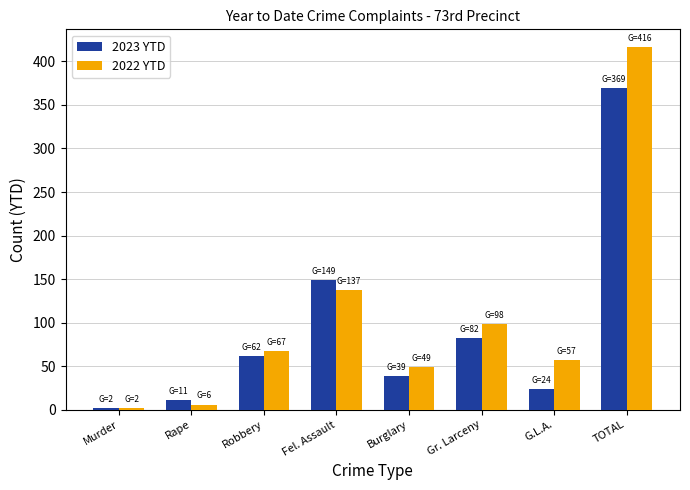

Reading left to right, transcribe all the data shown in this chart.

2023 YTD: Murder=2	Rape=11	Robbery=62	Fel. Assault=149	Burglary=39	Gr. Larceny=82	G.L.A.=24	TOTAL=369
2022 YTD: Murder=2	Rape=6	Robbery=67	Fel. Assault=137	Burglary=49	Gr. Larceny=98	G.L.A.=57	TOTAL=416